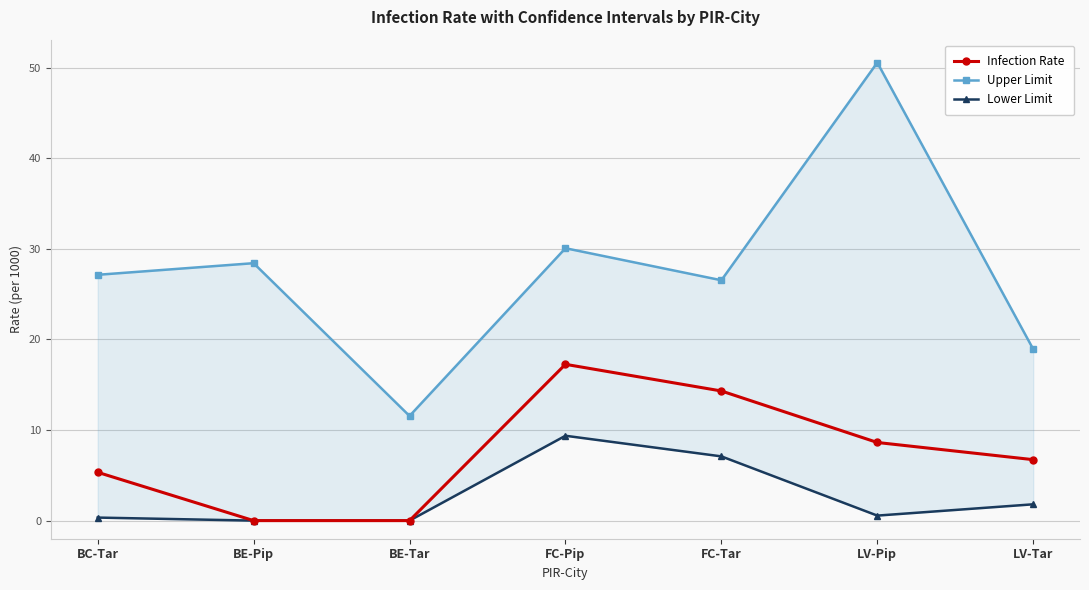

What is the spread (max minus min) of values at BE-Tar?

11.6